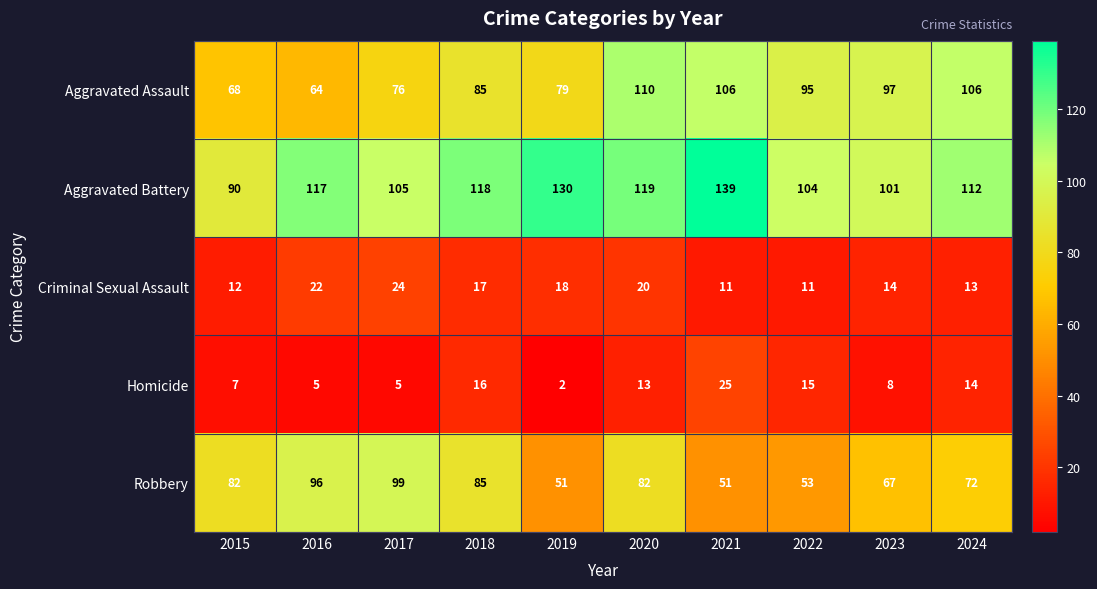

Where does the Criminal Sexual Assault series first go above 17?

2016